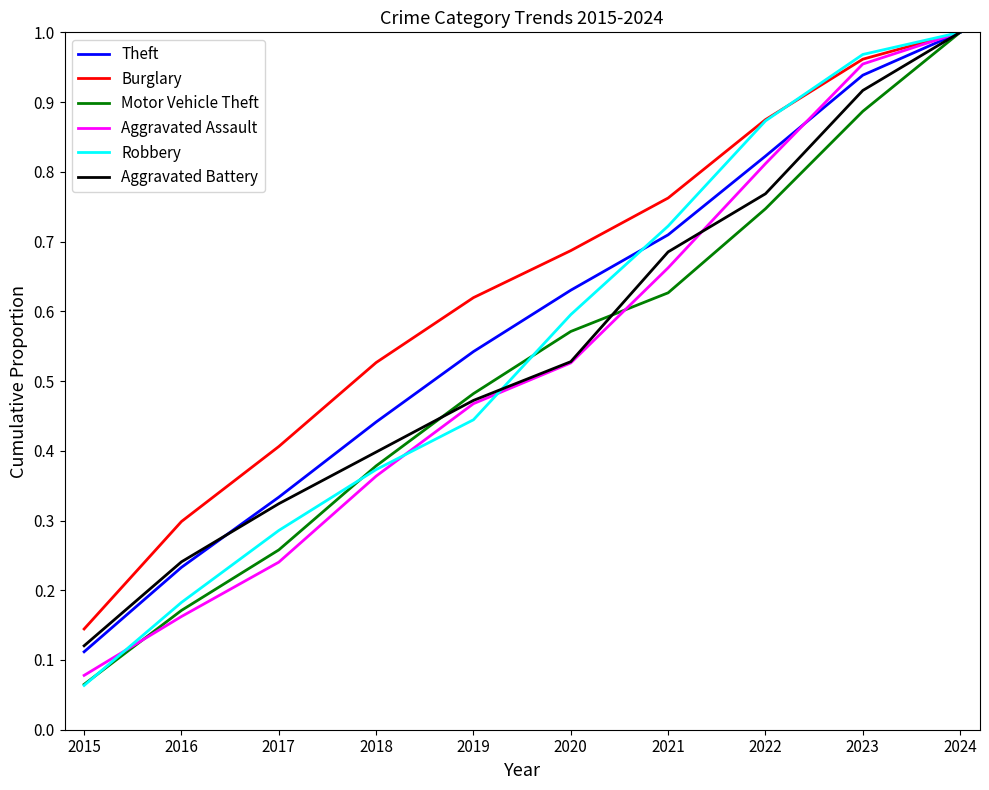

Where is Burglary nearest to the value 0?

2015